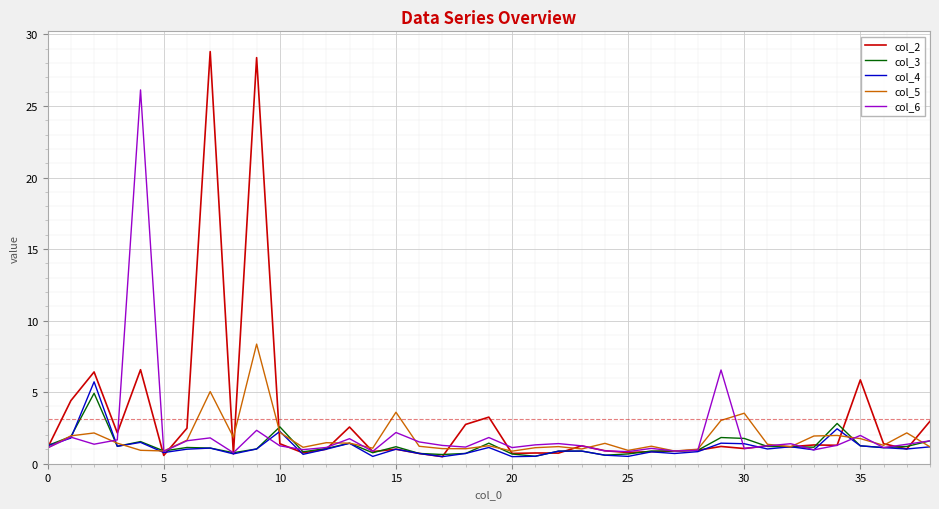

Does the chart display data point markers on the line(s)?

No